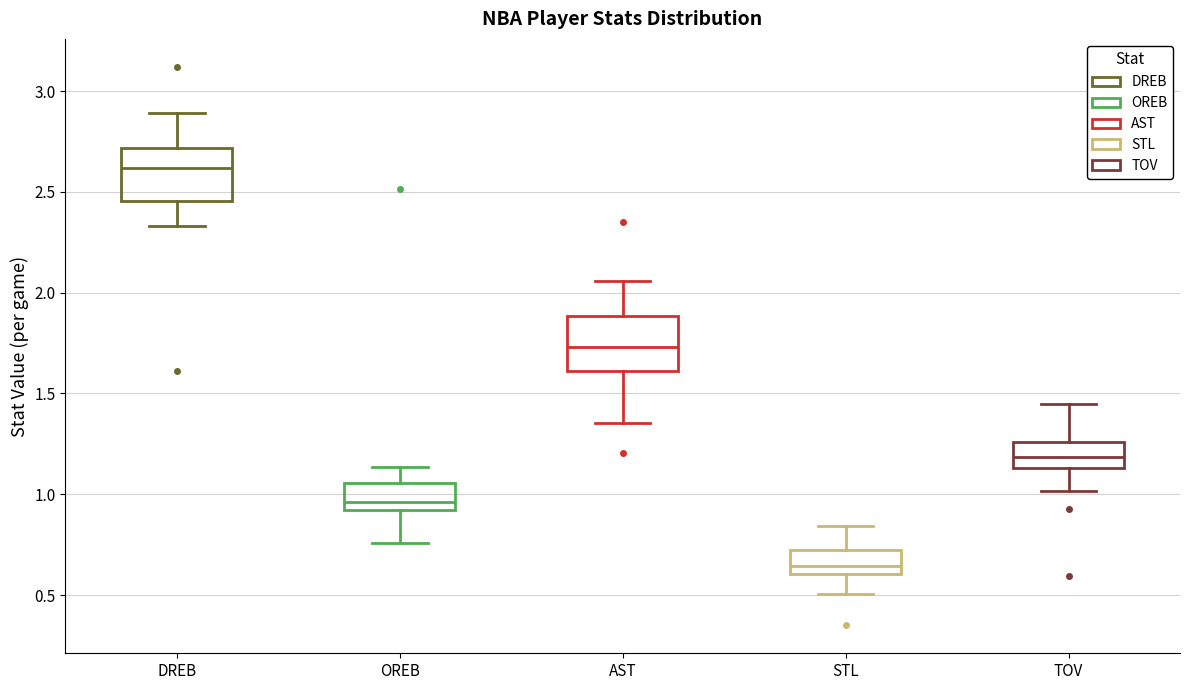

Reading left to right, transcribe this box plot: for each box, give where its median line is, the range the box spans, and where its two whiskers end, as read against the y-axis. The values are not printed on the chart, so give them approximately, as read against the axis.

DREB: median 2.60, box 2.45 to 2.70, whiskers 2.35 to 2.90
OREB: median 0.95, box 0.90 to 1.05, whiskers 0.75 to 1.15
AST: median 1.75, box 1.60 to 1.90, whiskers 1.35 to 2.05
STL: median 0.65, box 0.60 to 0.70, whiskers 0.50 to 0.85
TOV: median 1.20, box 1.15 to 1.25, whiskers 1.00 to 1.45